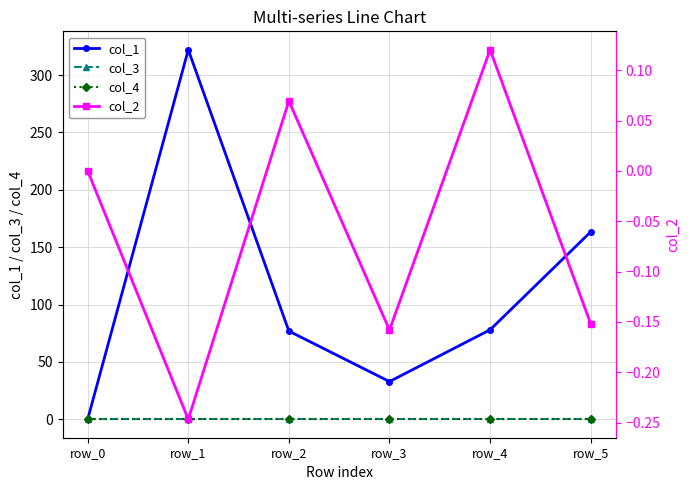

List the series in order of their peak value, lowest first.

col_3, col_4, col_2, col_1